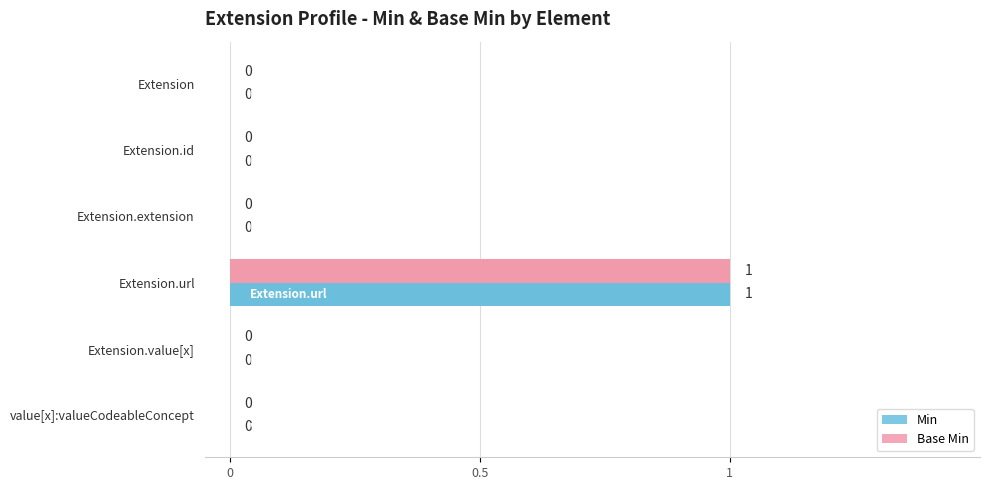

At which category is the sum across all series the highest?

Extension.url